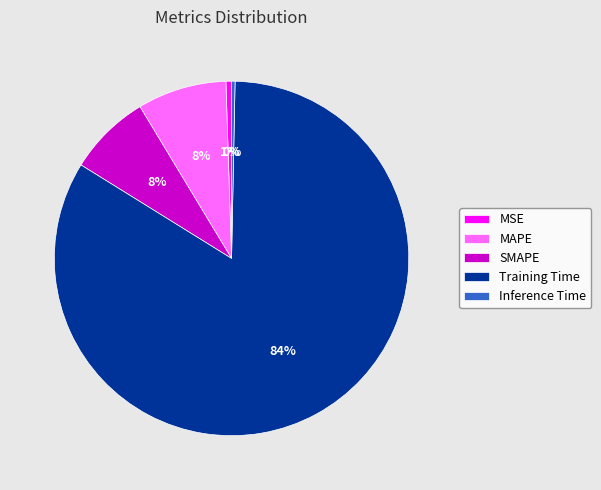

What percentage is the SMAPE slice, to the nearest percent?

8%